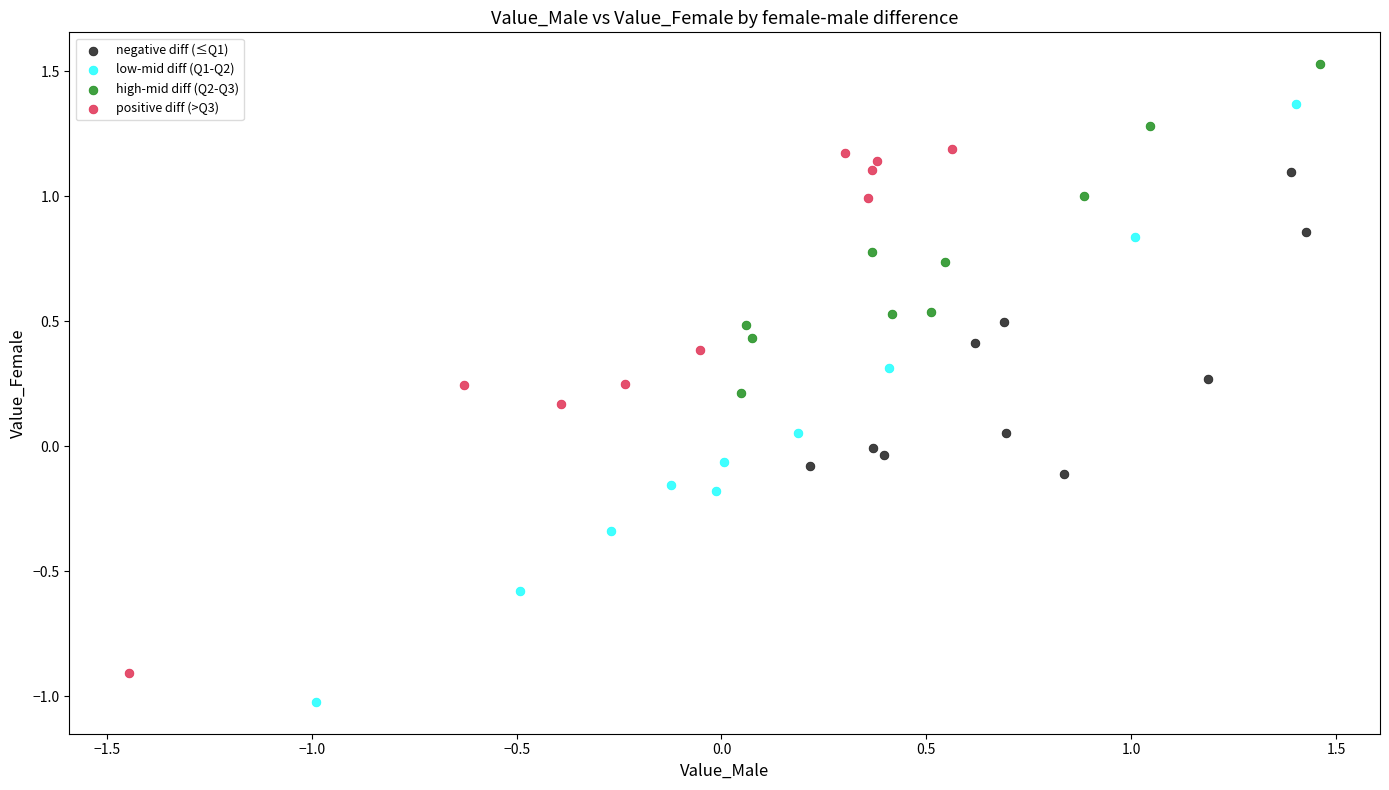

Which series reaches the minimum Y coordinate?

low-mid diff (Q1-Q2)